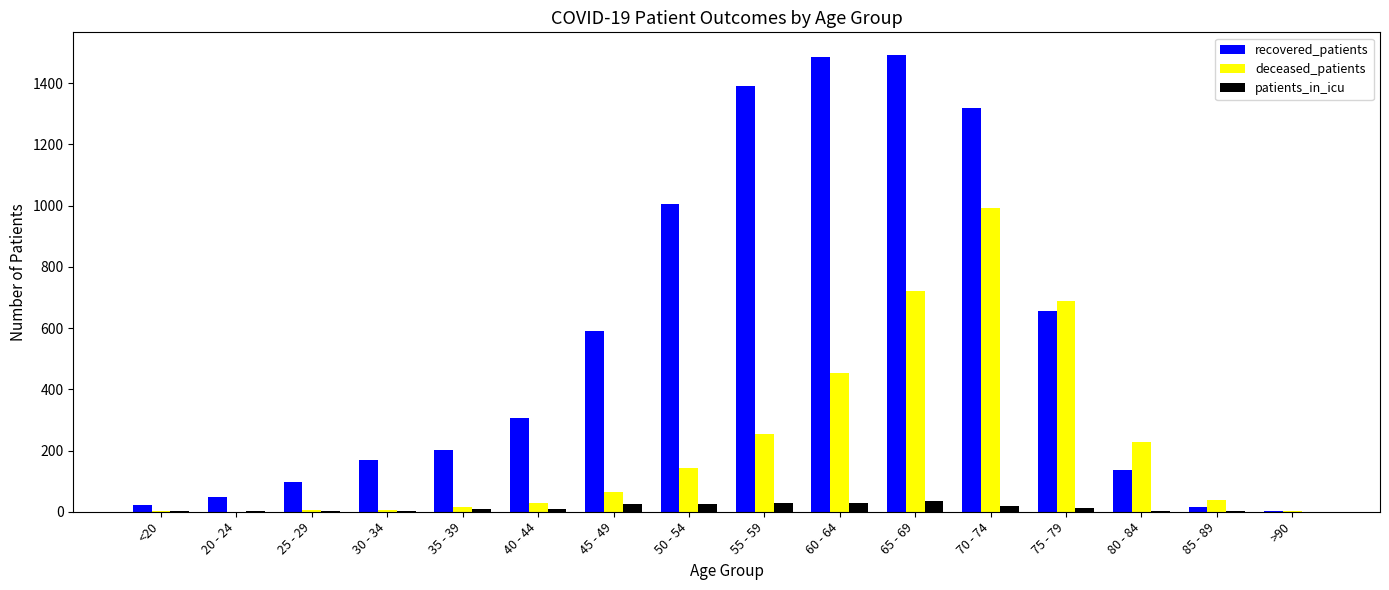

What is the maximum value for patients_in_icu?

34